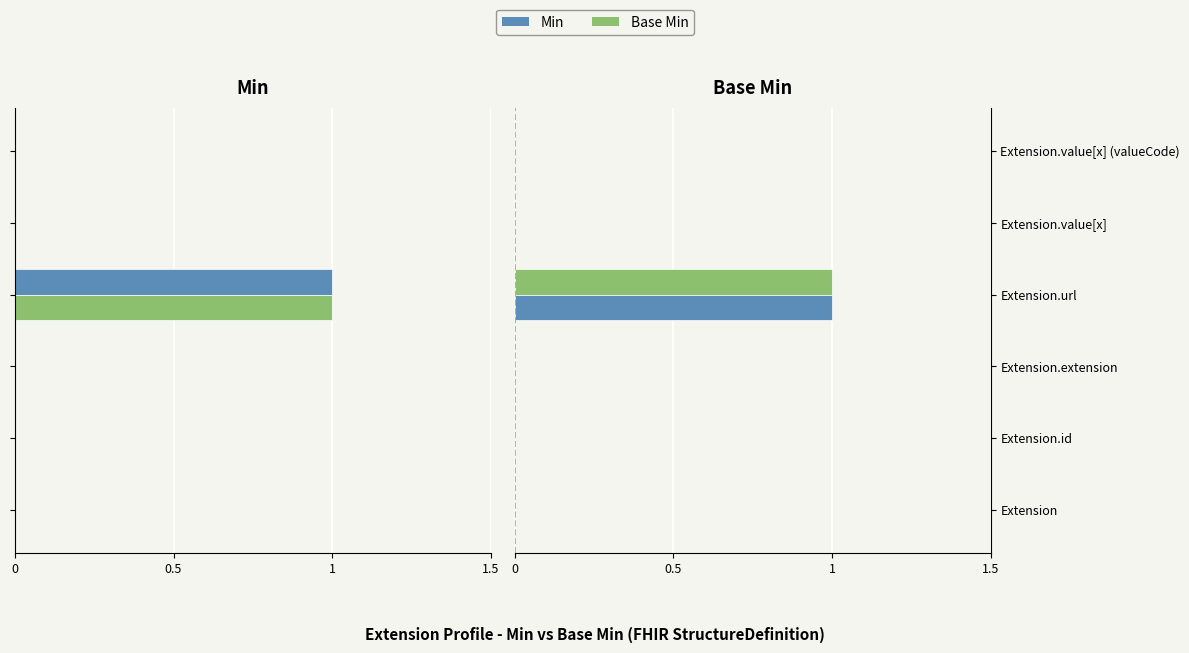

How many positive values does the Base Min series have?

1